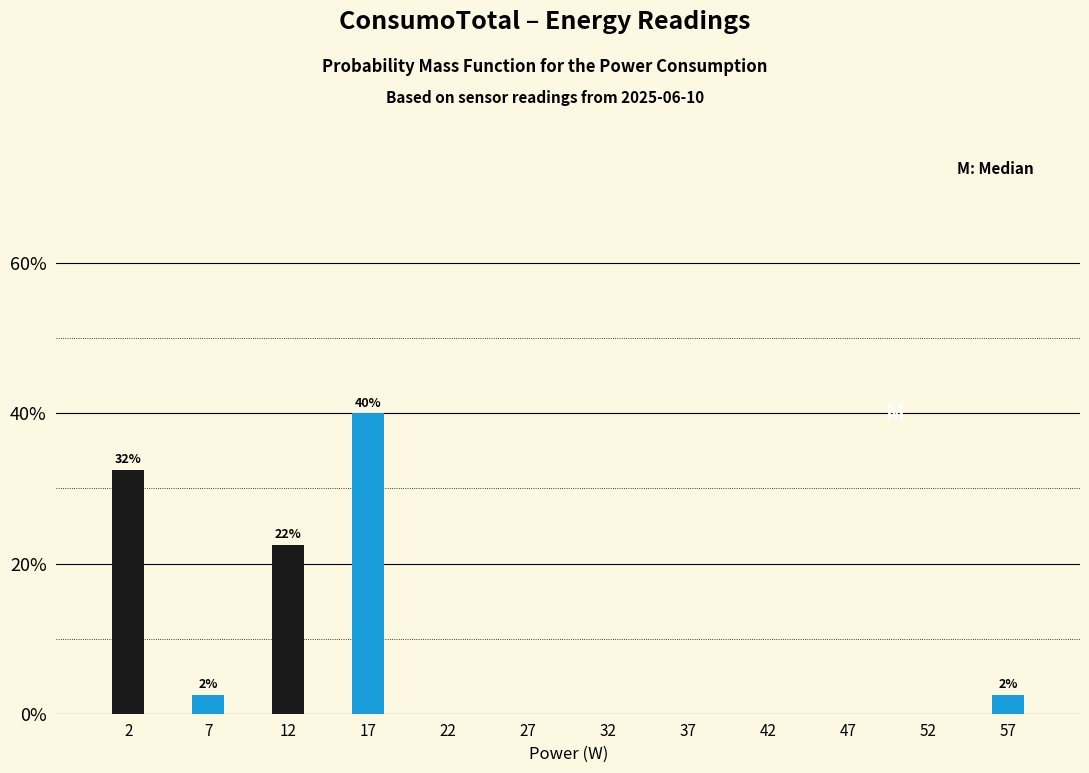

Which range on the x-axis has the tallest bar?

15 to 20